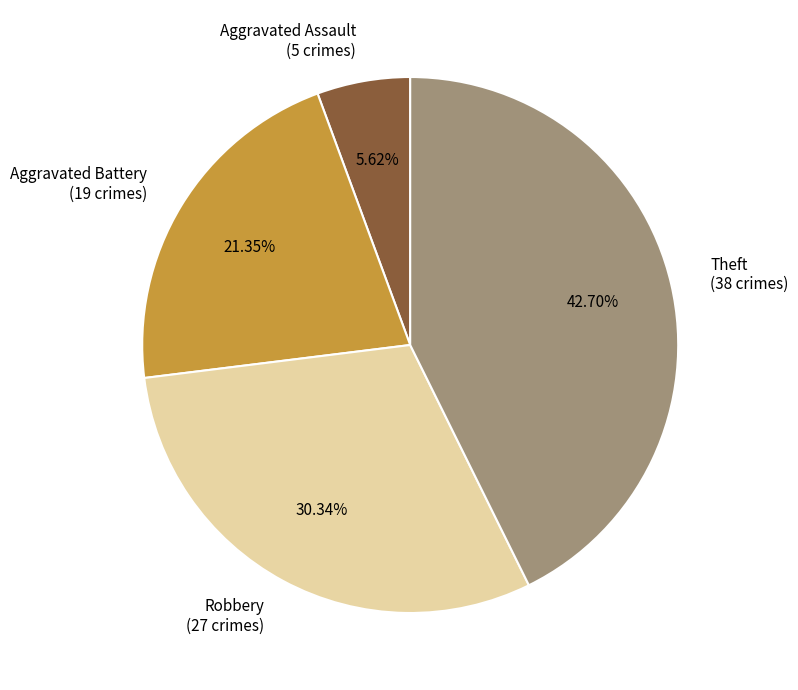

To the nearest percent, what is the difference between the Robbery and Aggravated Battery slice percentages?

9%